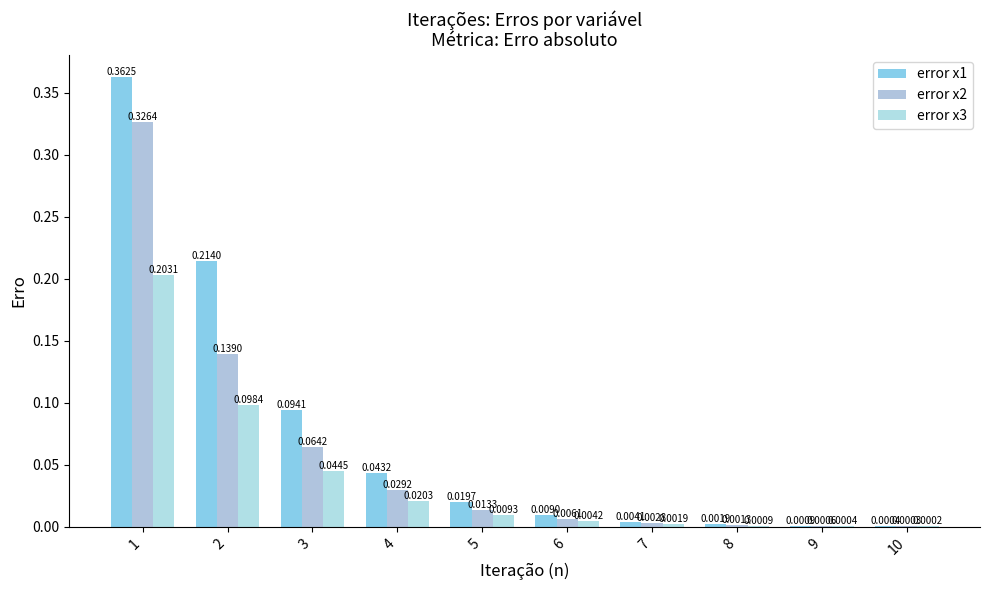

Are the bars horizontal?

No